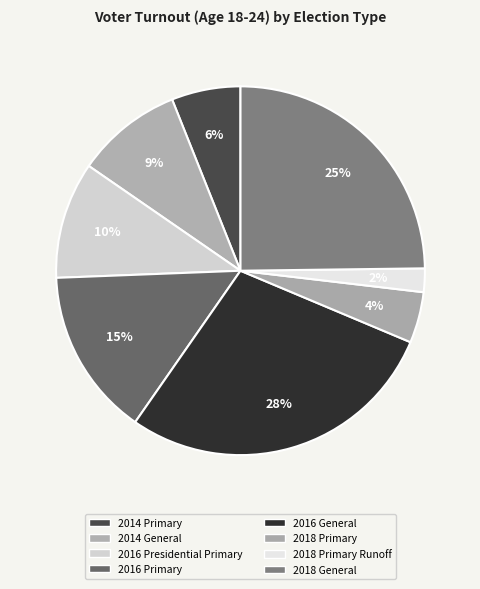

How many slices are in this pie chart?

8